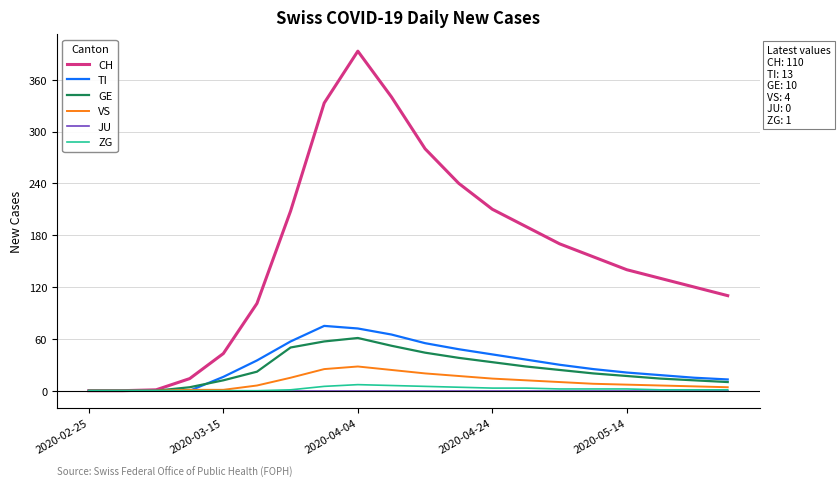

Which series has the widest spread of values?

CH